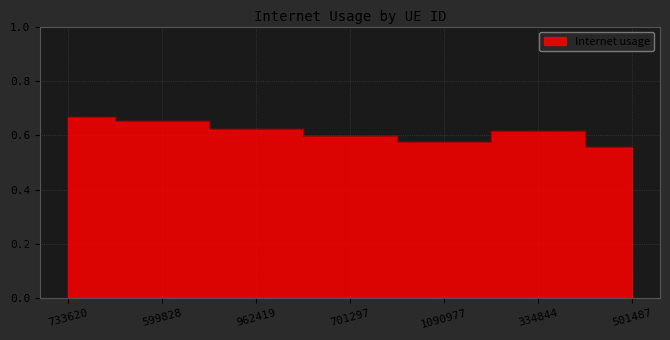

Rank the categories by value from highest to lowest.

733620, 599828, 962419, 334844, 701297, 1090977, 501487